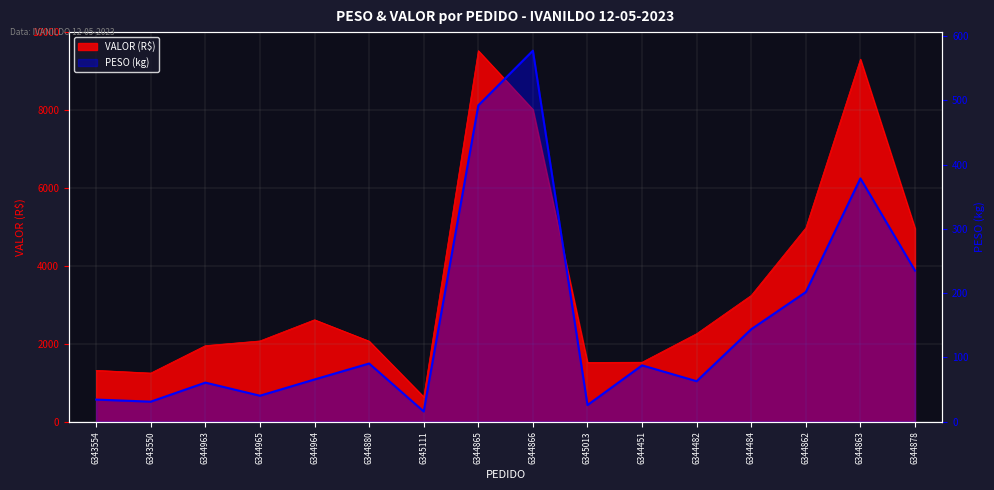

True or false: the data shows 492.2 at 6344865.

True